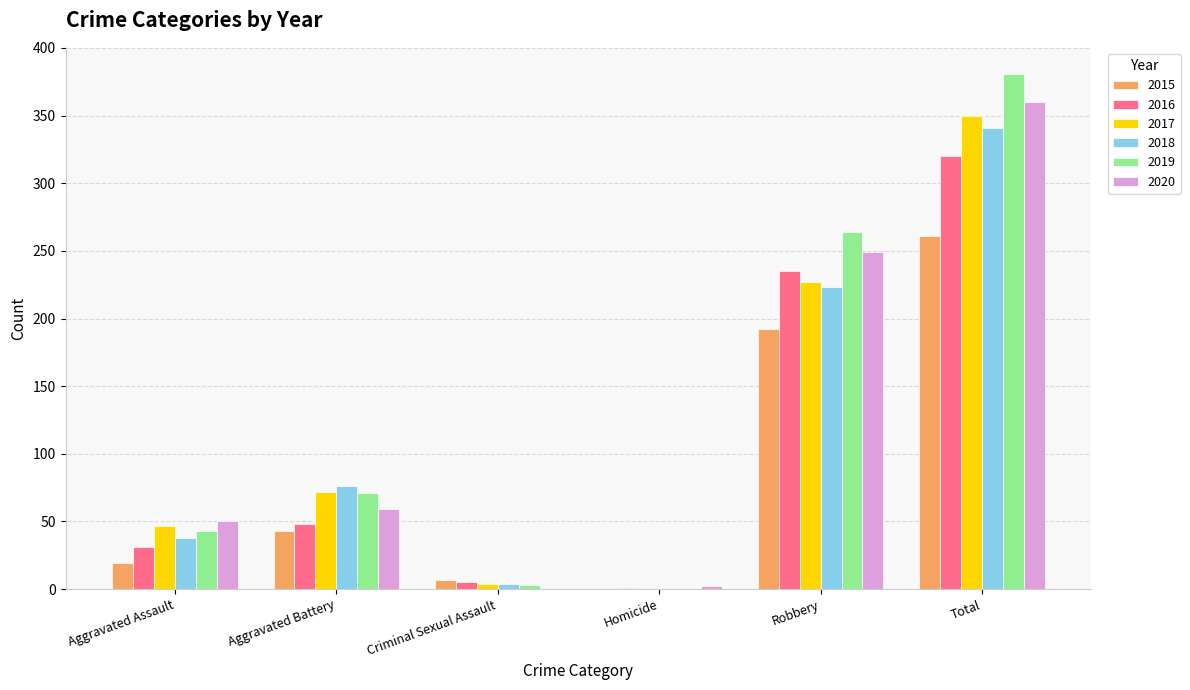

Where is 2020 nearest to the value 180?

Robbery